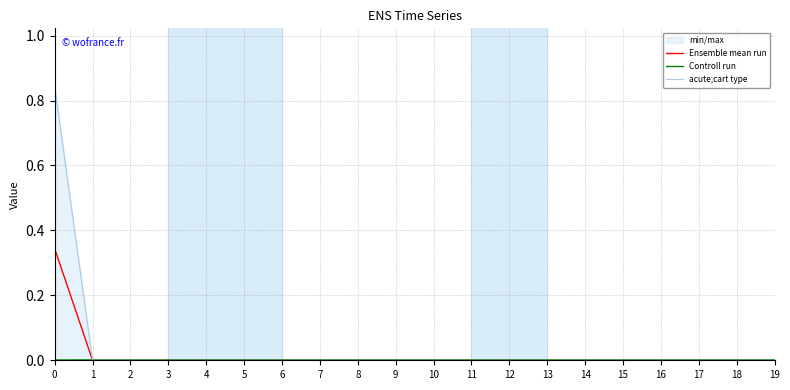

Where do Controll run and Ensemble mean run first cross each other?

0 and 1